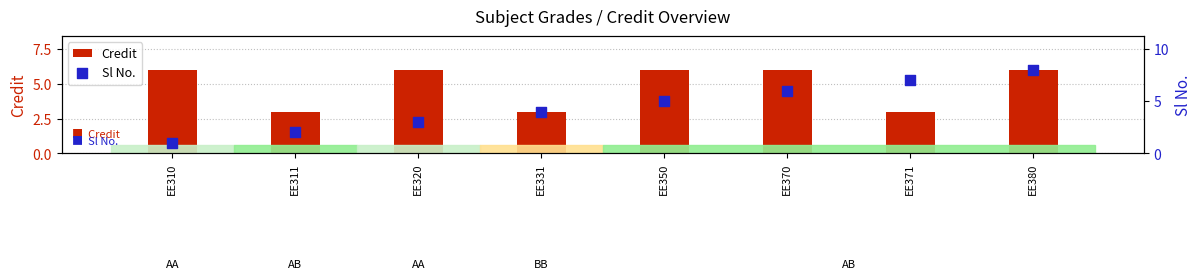

What is the total value across all series at EE331?

7